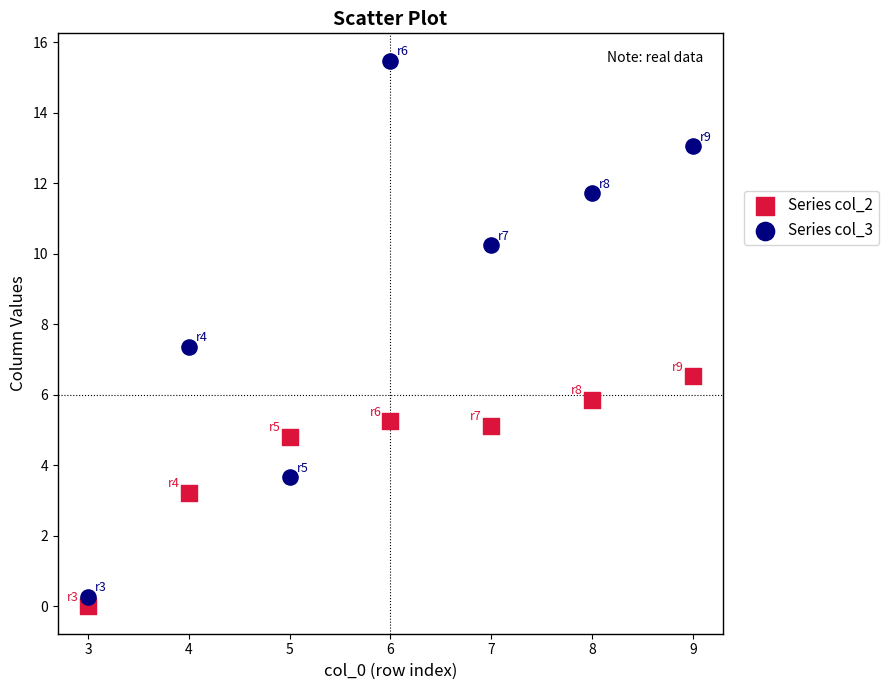

In the Series col_2 series, what Y value is closest to 3?

3.2